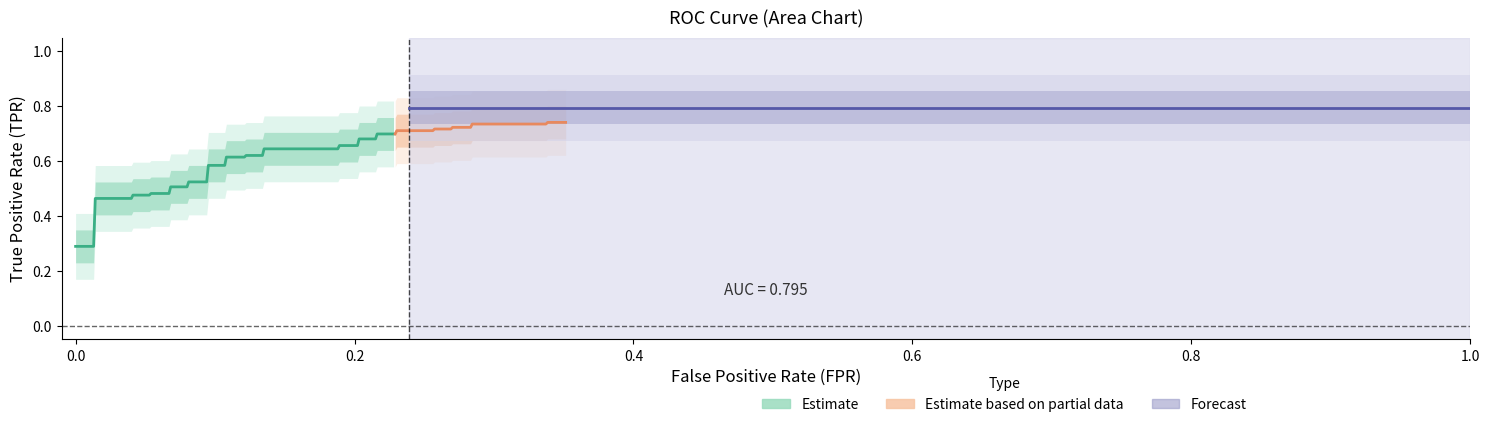

At which category is the sum across all series the highest?

39